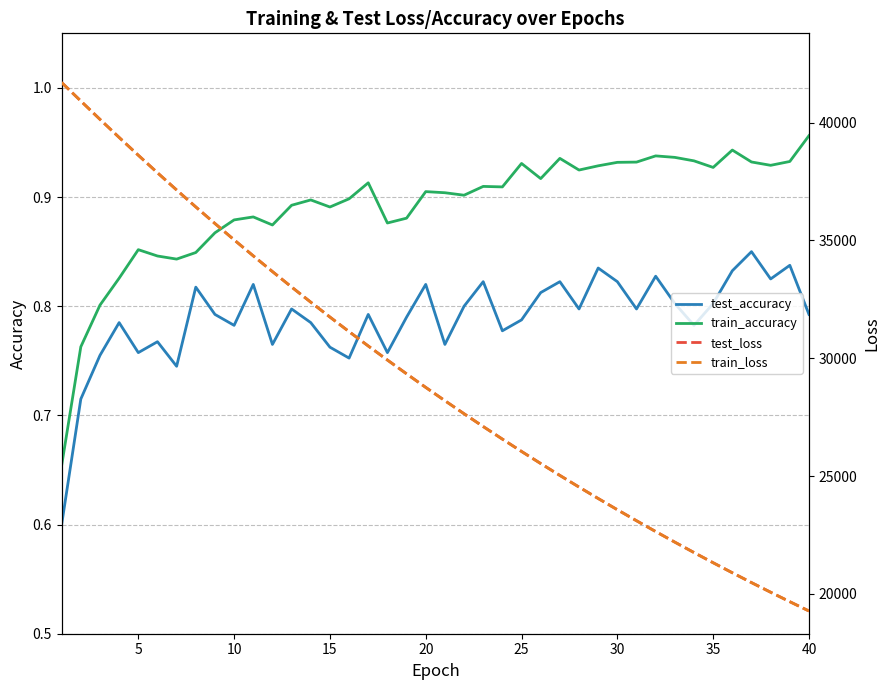

What is the highest value of the test_loss series?

41705.2